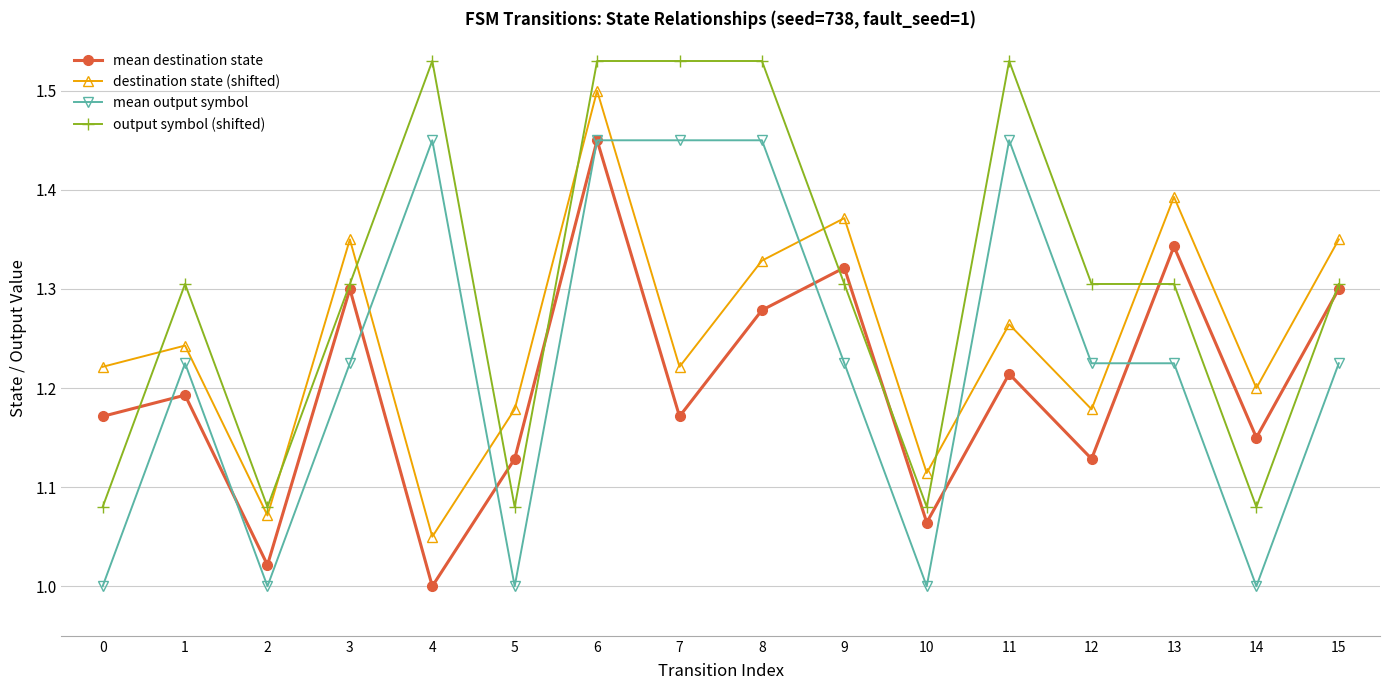

At which label does mean destination state reach its minimum?

4